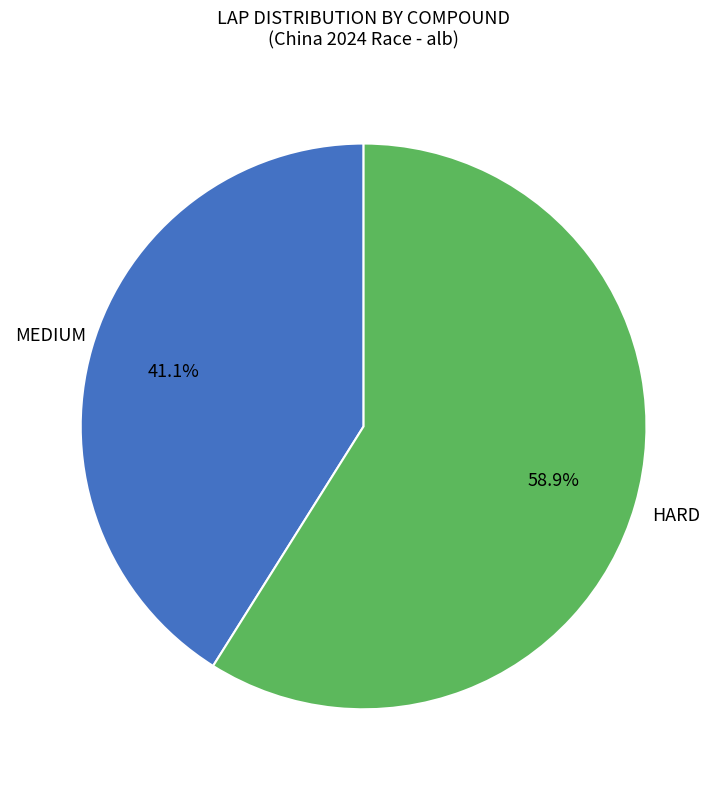

Is there a majority slice in this chart?

Yes